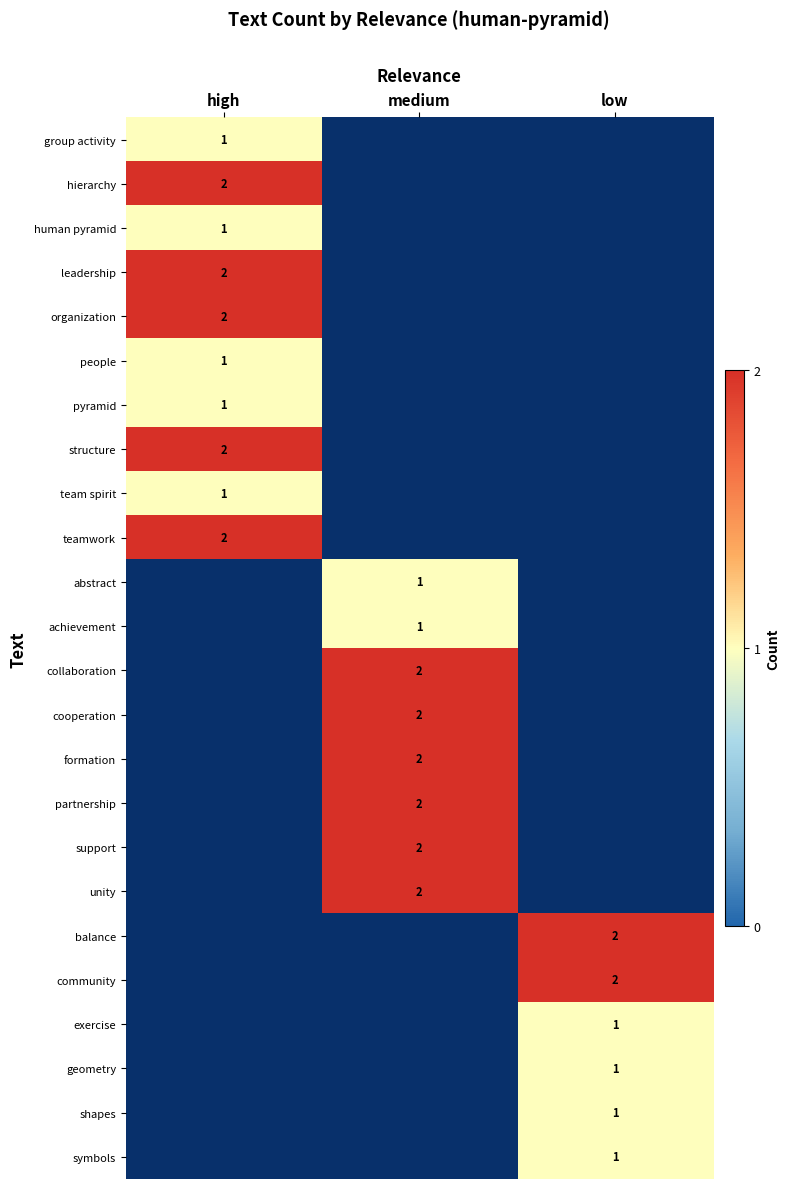

The value of cooperation at medium is 1. True or false?

False